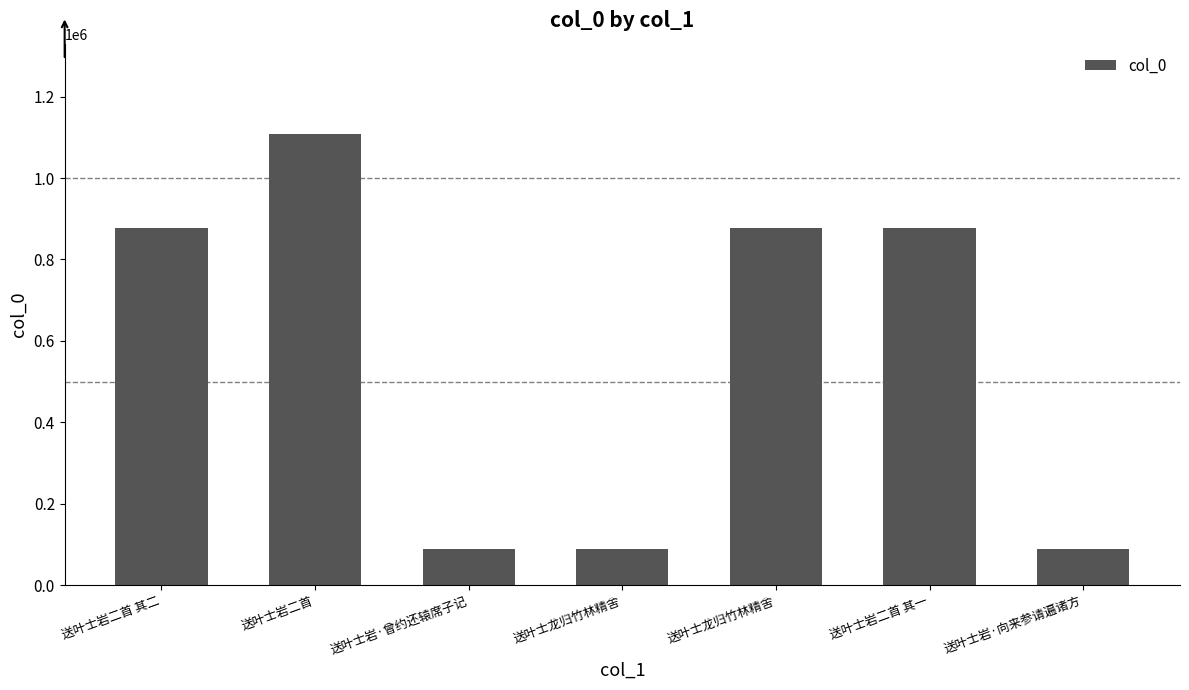

Are the bars horizontal?

No